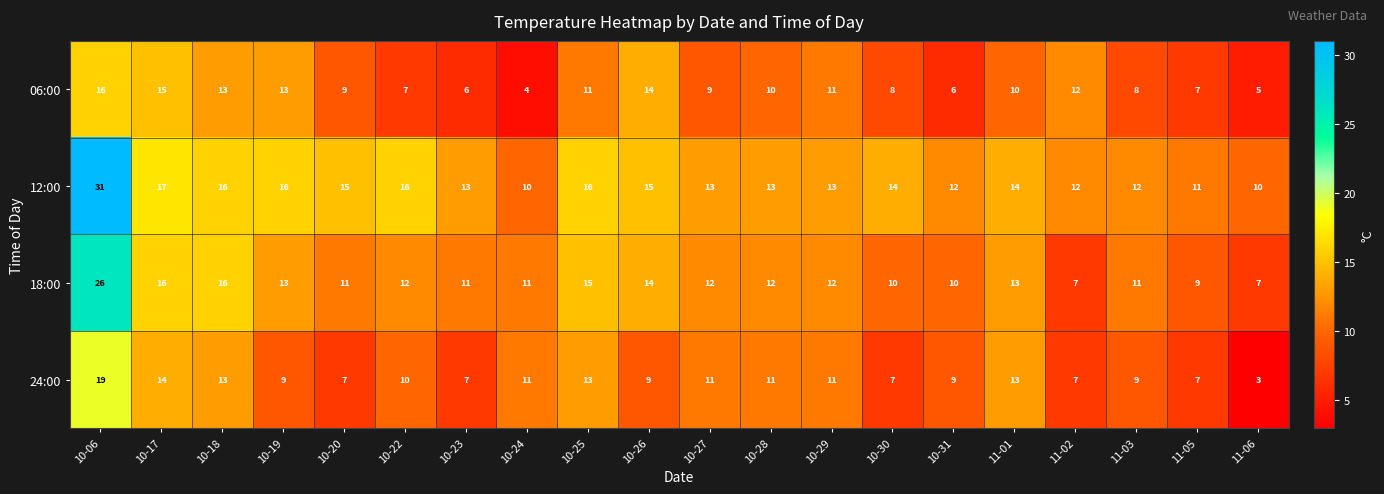

At how many categories does at least one series exceed 3?

20